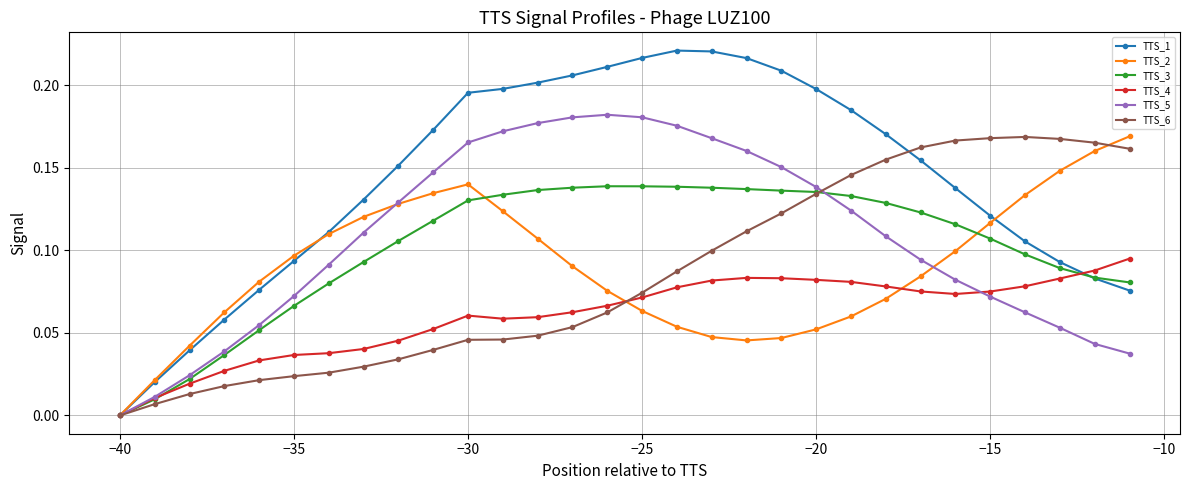

Which series has the largest range (max minus min)?

TTS_1